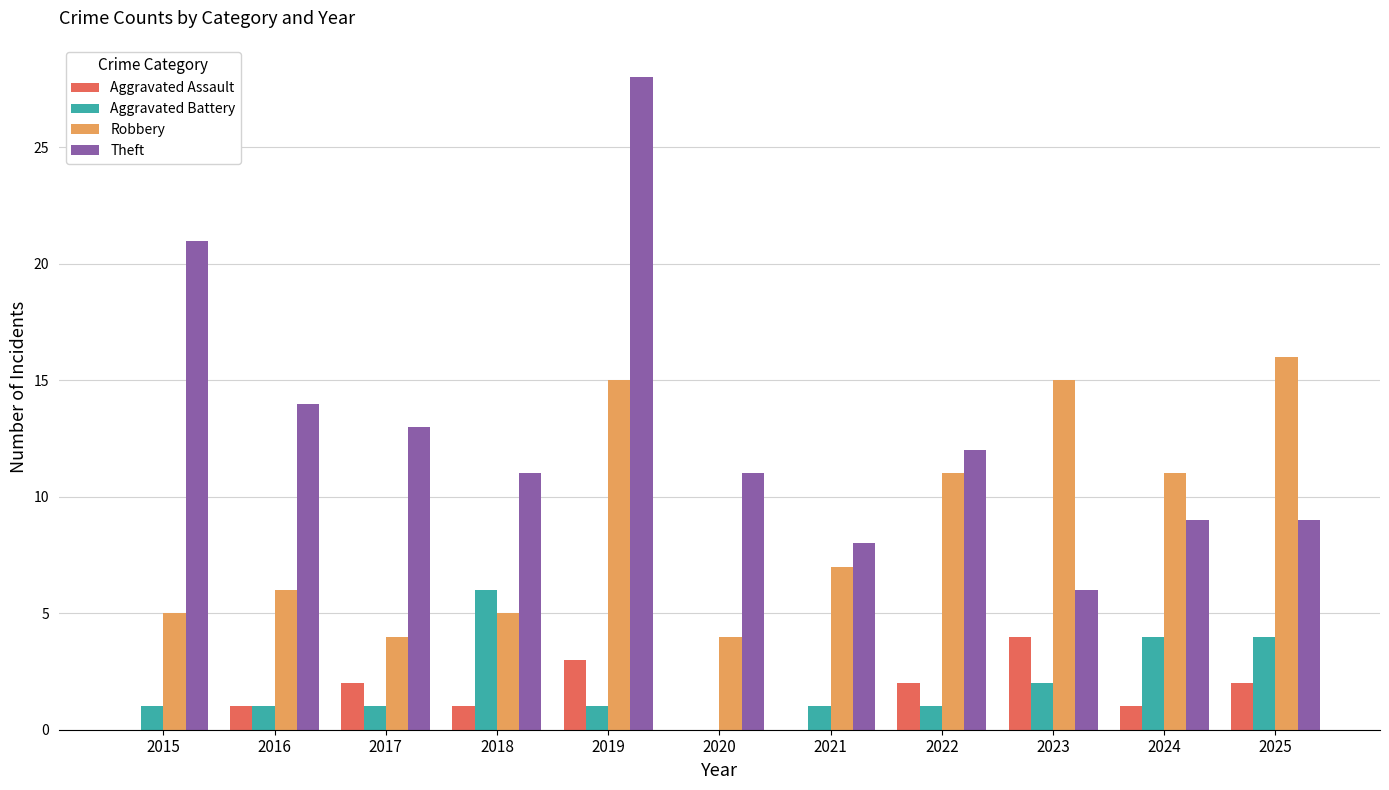

What value does the Theft series have at 2025?

9